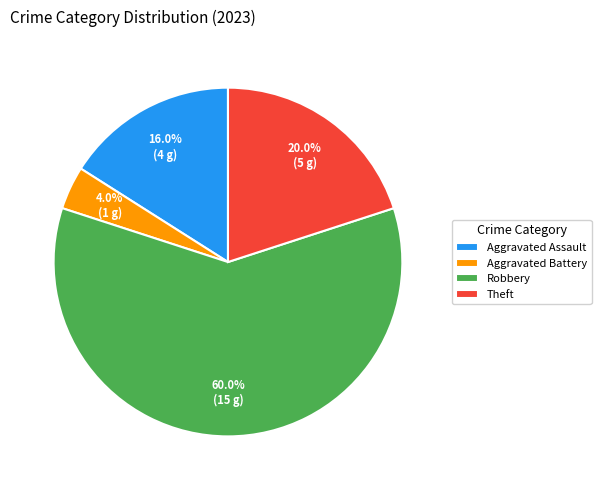

Do Aggravated Battery and Theft together represent more than half of the pie?

No